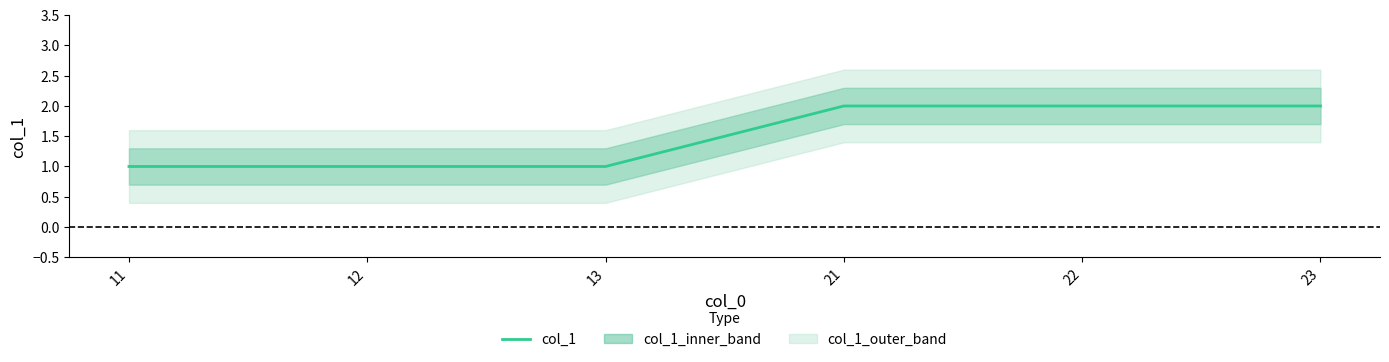

List the labels in order of value, smallest first.

11, 12, 13, 21, 22, 23